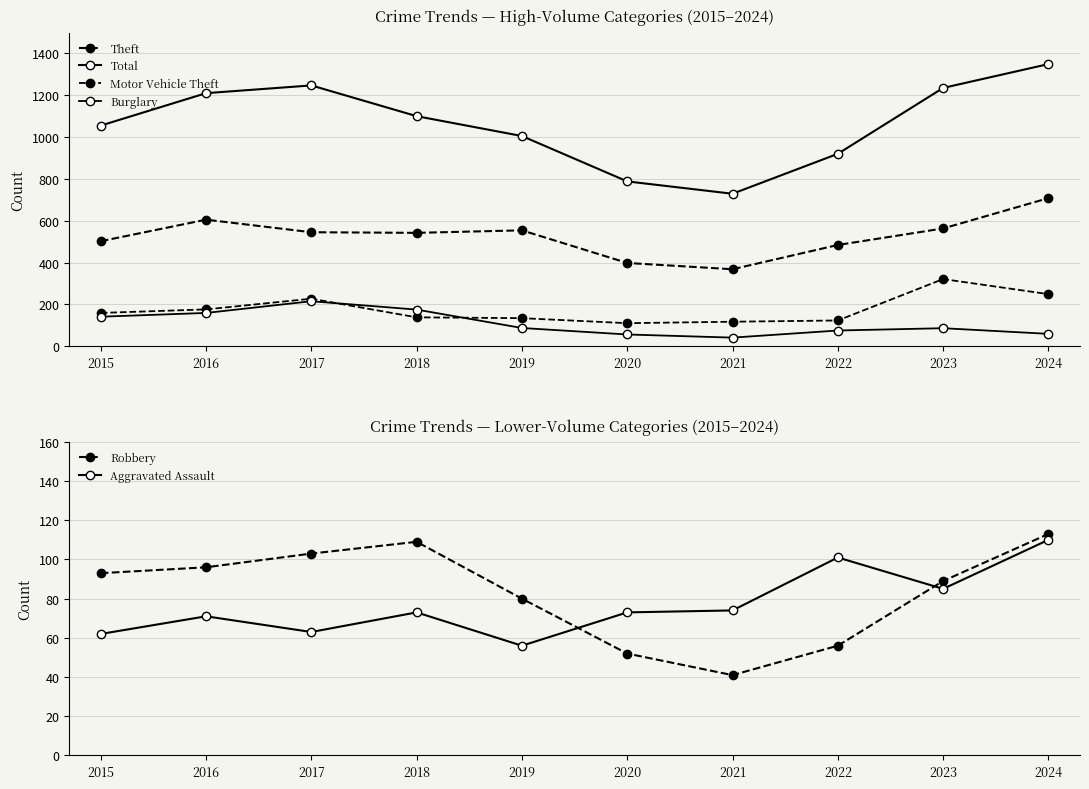

Reading right to left, extract all data points from this chart.

Theft: 708	563	484	368	398	554	542	545	605	502
Total: 1349	1235	920	729	788	1005	1100	1247	1210	1055
Motor Vehicle Theft: 249	321	123	117	110	134	138	227	176	159
Burglary: 59	86	75	41	56	87	175	215	159	141
Robbery: 113	89	56	41	52	80	109	103	96	93
Aggravated Assault: 110	85	101	74	73	56	73	63	71	62